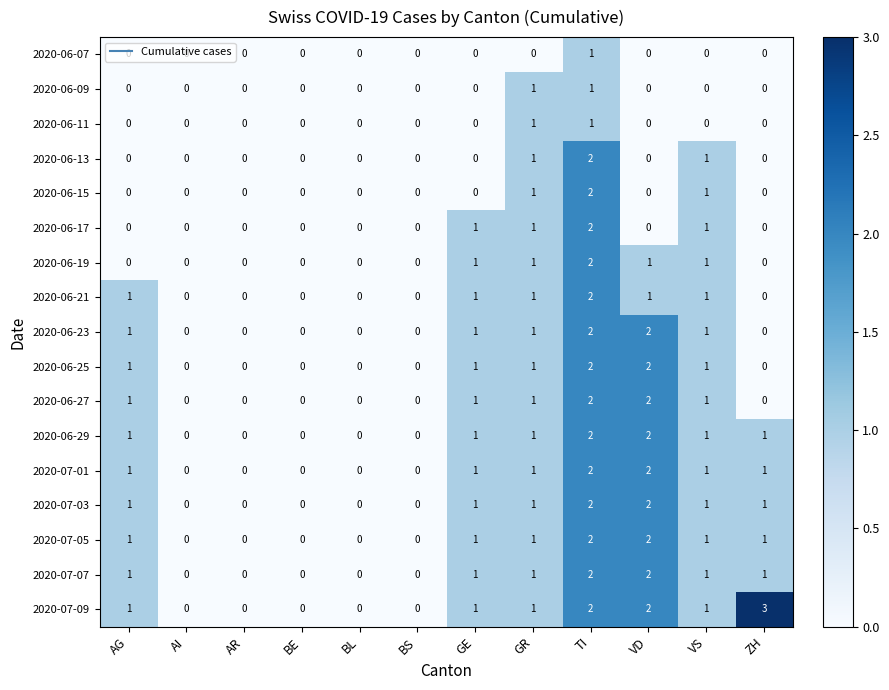

Count the number of categories in the chart.

12